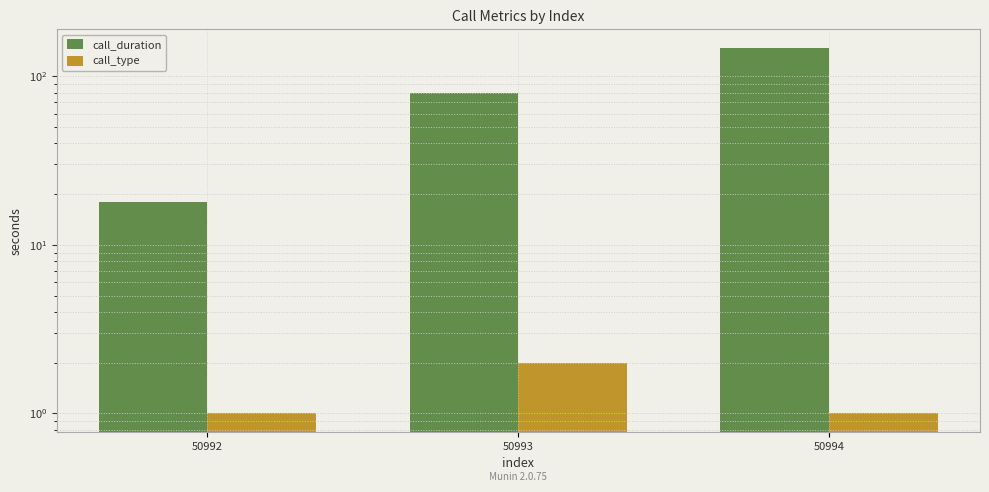

At which category is the sum across all series the highest?

50994